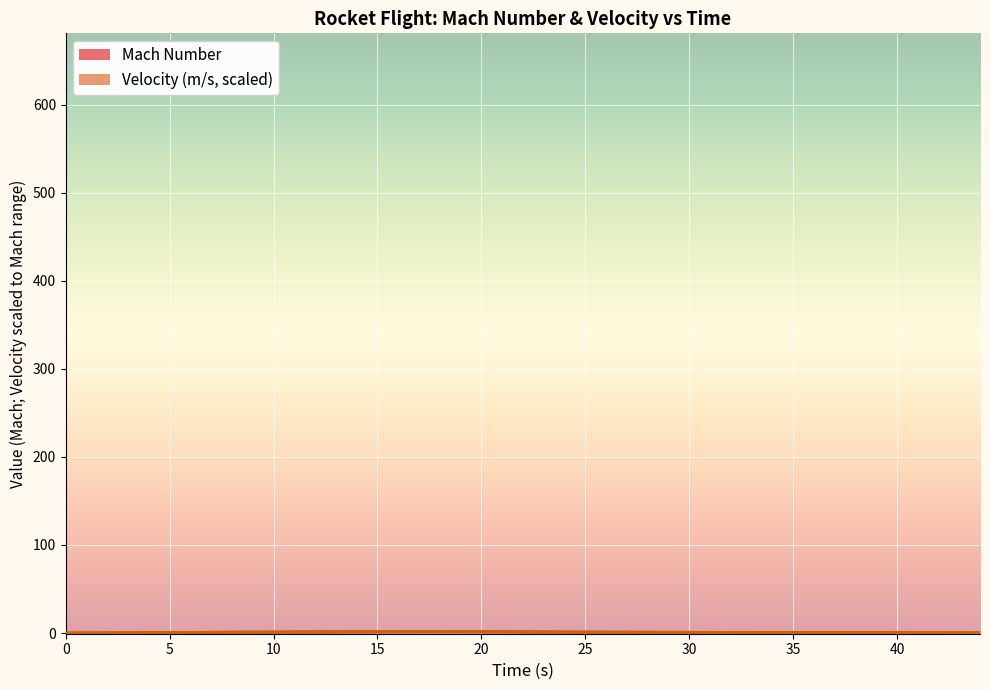

Is it true that Velocity (m/s) equals -0.0 at 0.00012927594742368945?

False